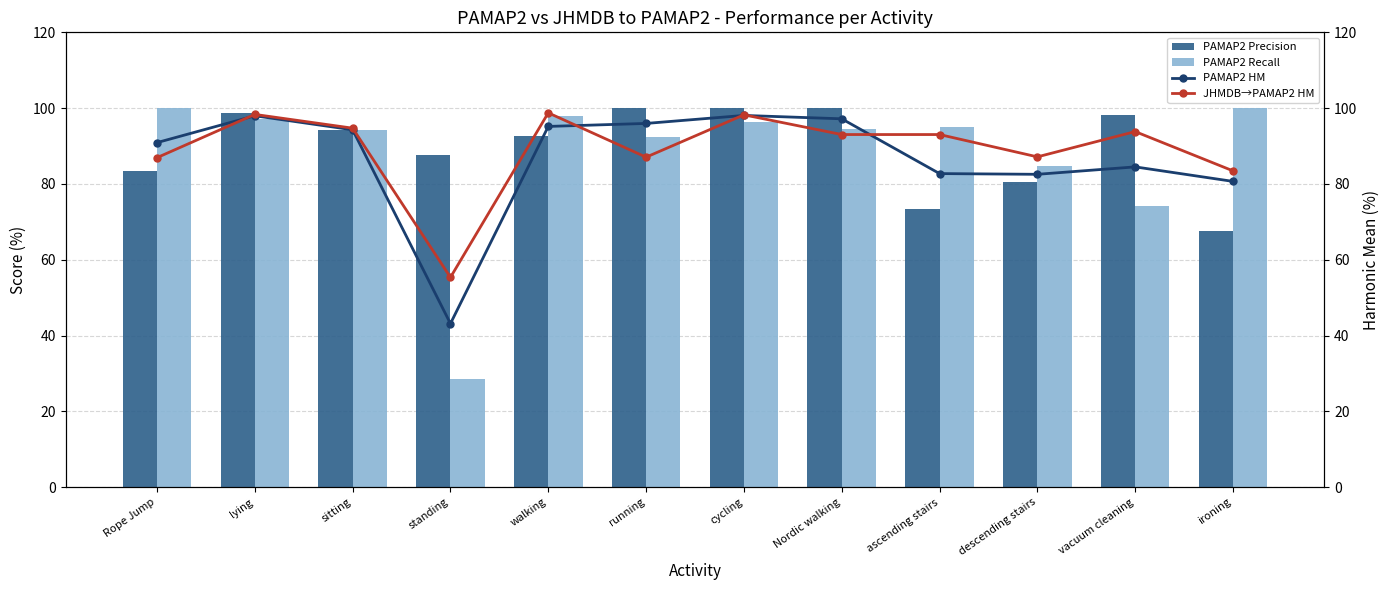

How many distinct data groups are displayed?

4